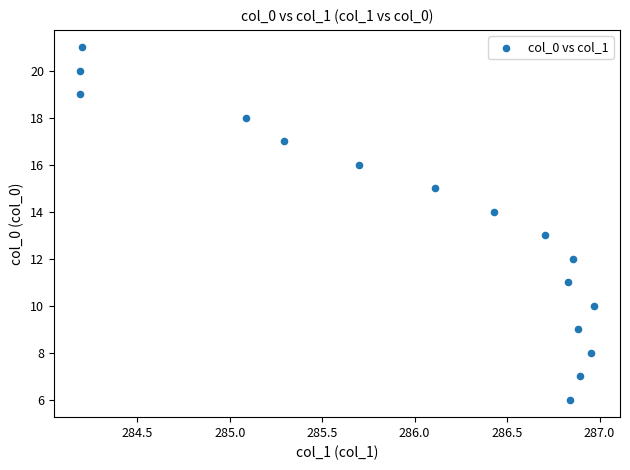

What is the range of Y values (max minus min)?

15